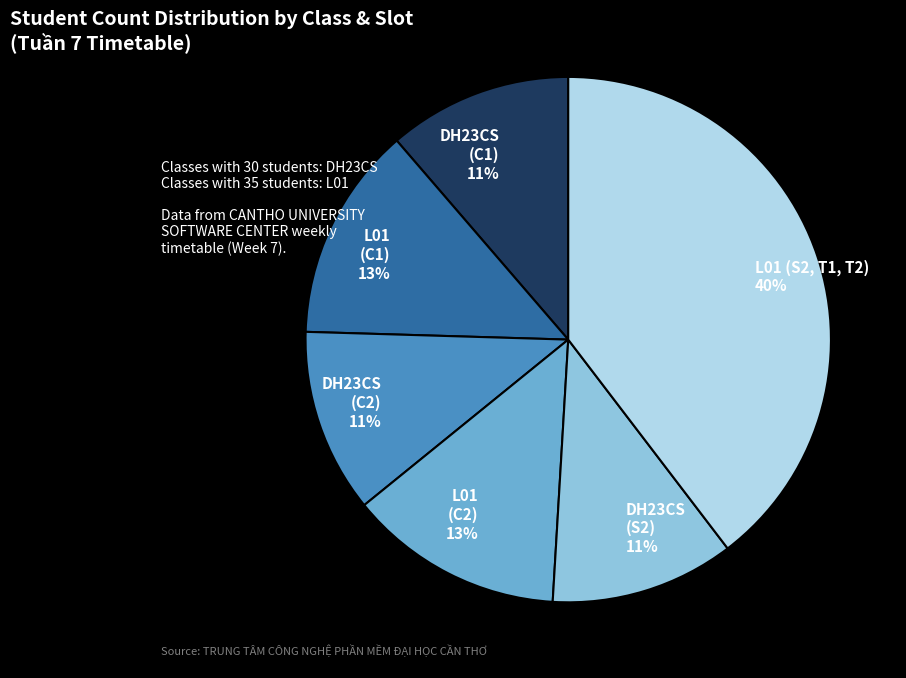

Approximately how many times larger is the value at DH23CS (S2) 11% compared to DH23CS (C2) 11%?

1.0